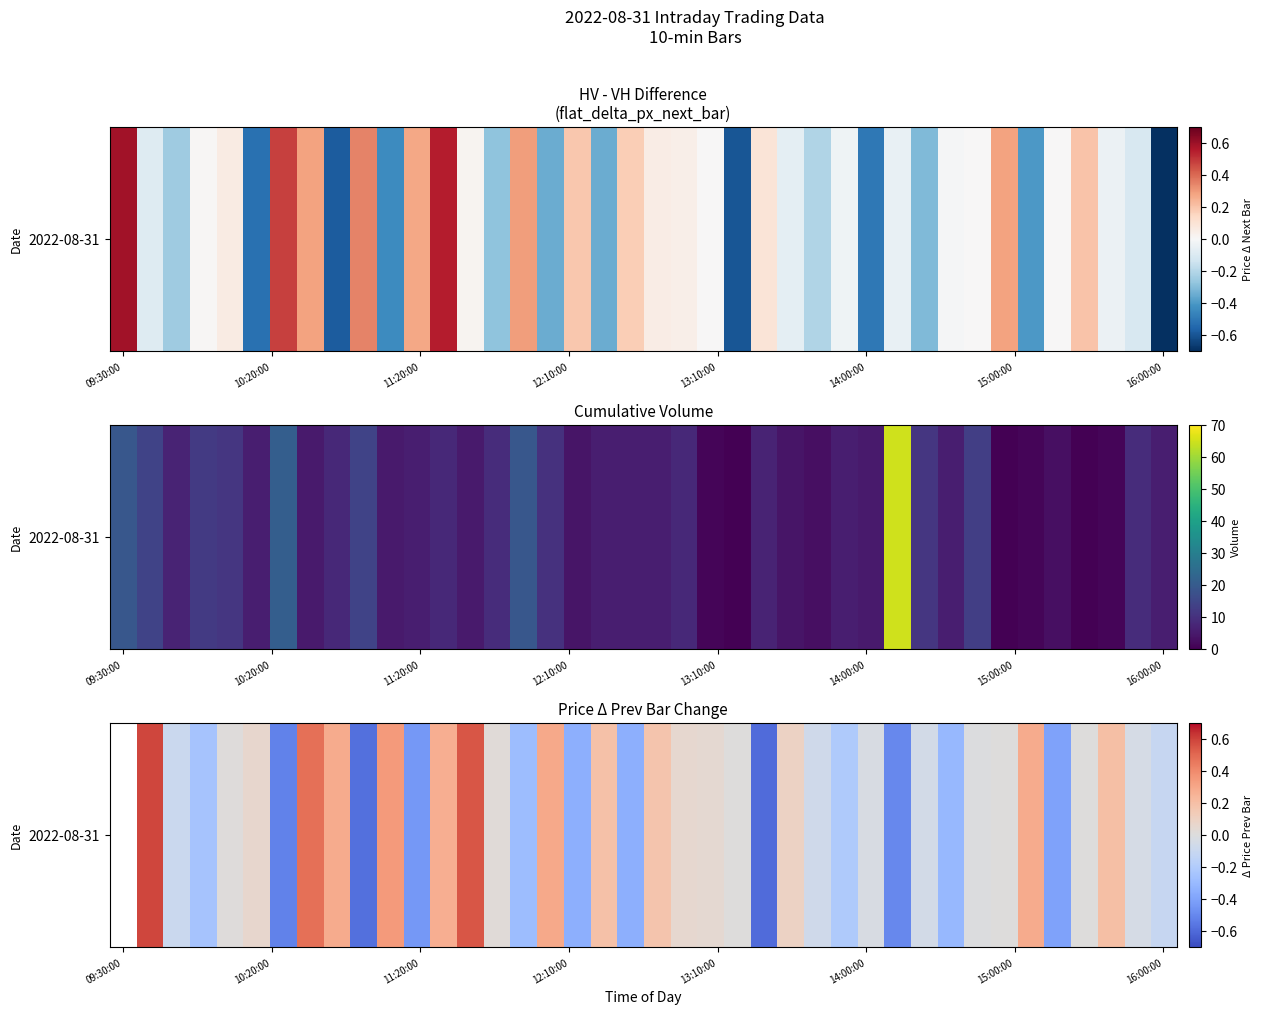

What is the smallest value displayed?

-0.6